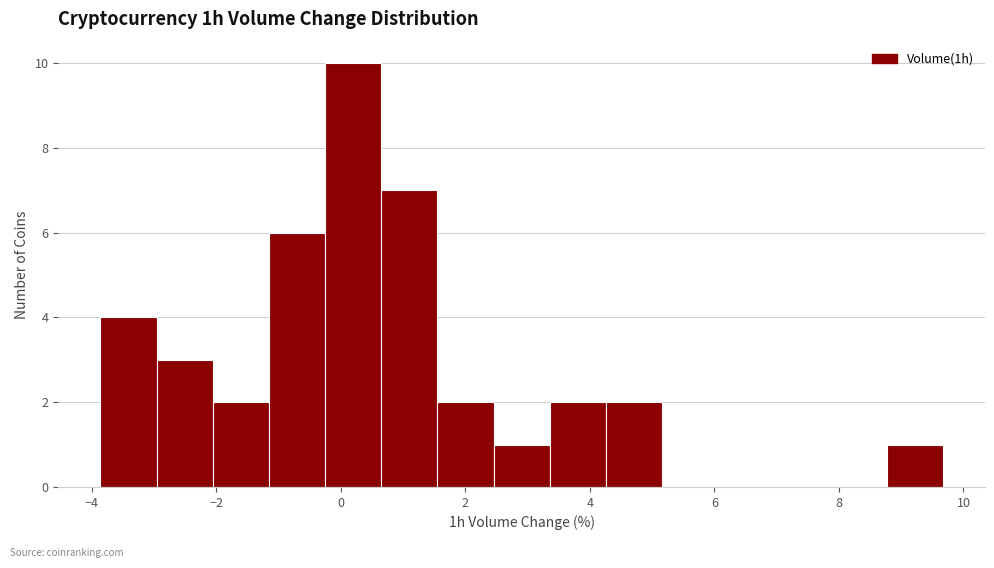

Which range on the x-axis has the tallest bar?

-0.2 to 0.6